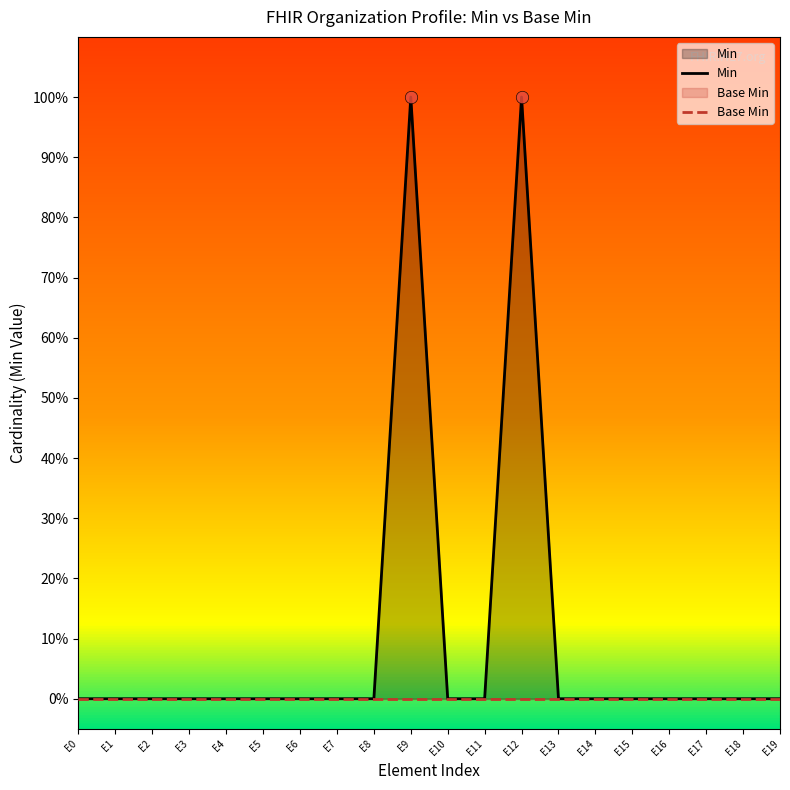

Which series contains the lowest Y value?

Min